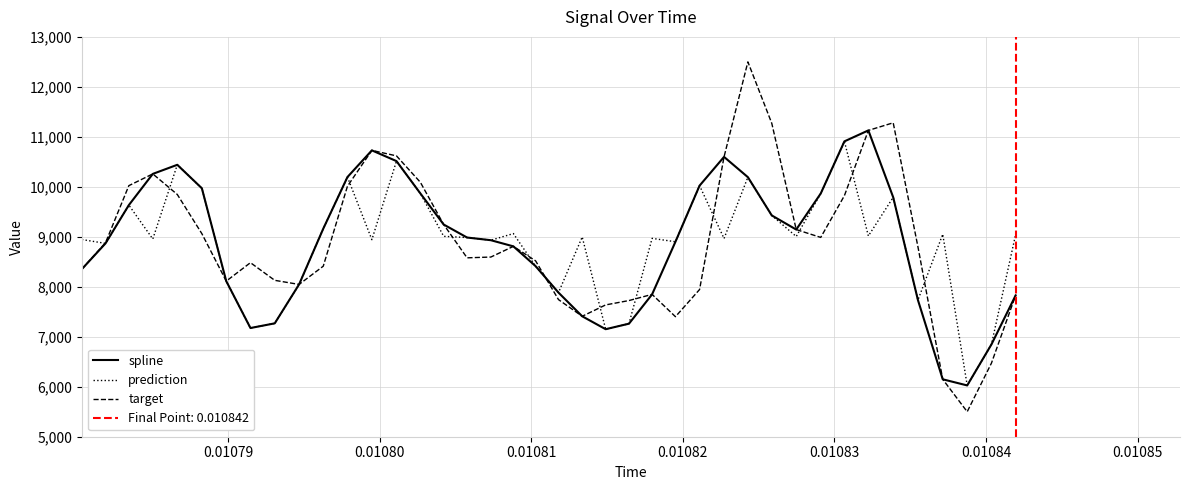

What is the maximum value for spline?

11128.8